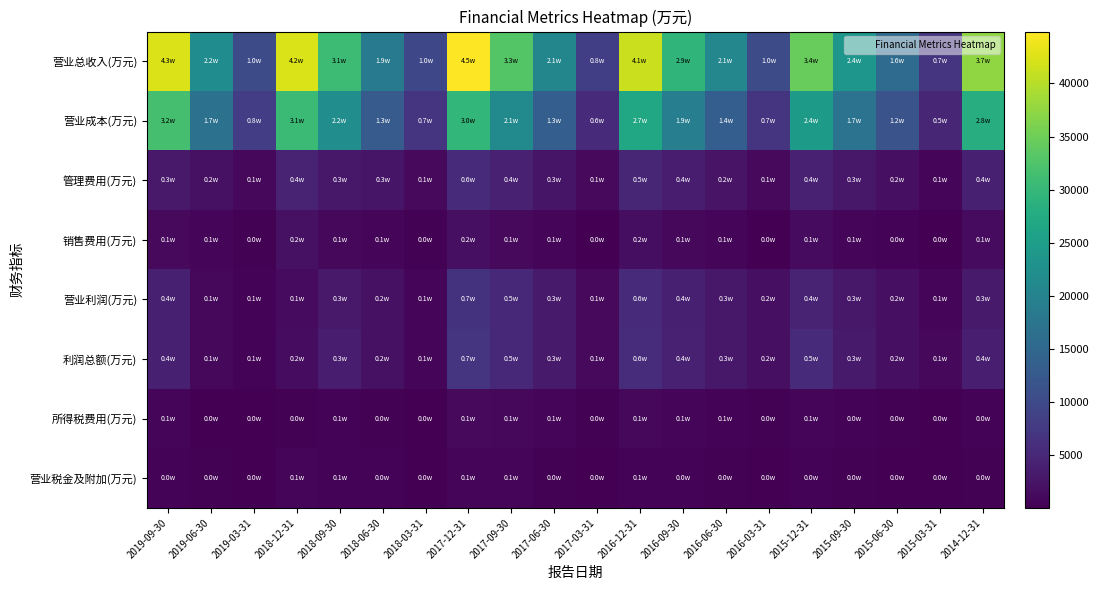

Which series has the largest total across all categories?

营业总收入(万元)